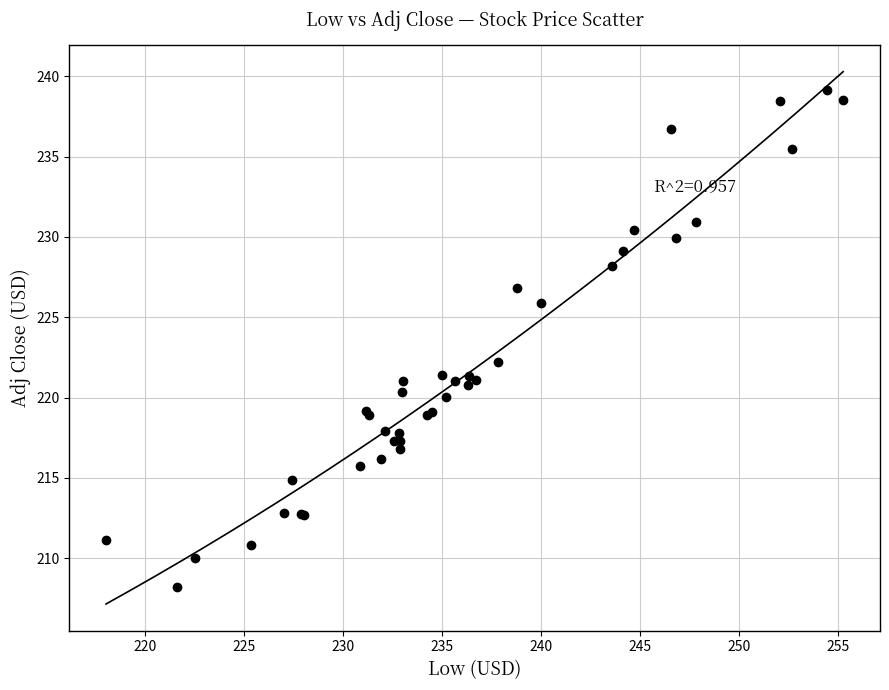

What Y value in the scatter plot is closest to 223?

222.2